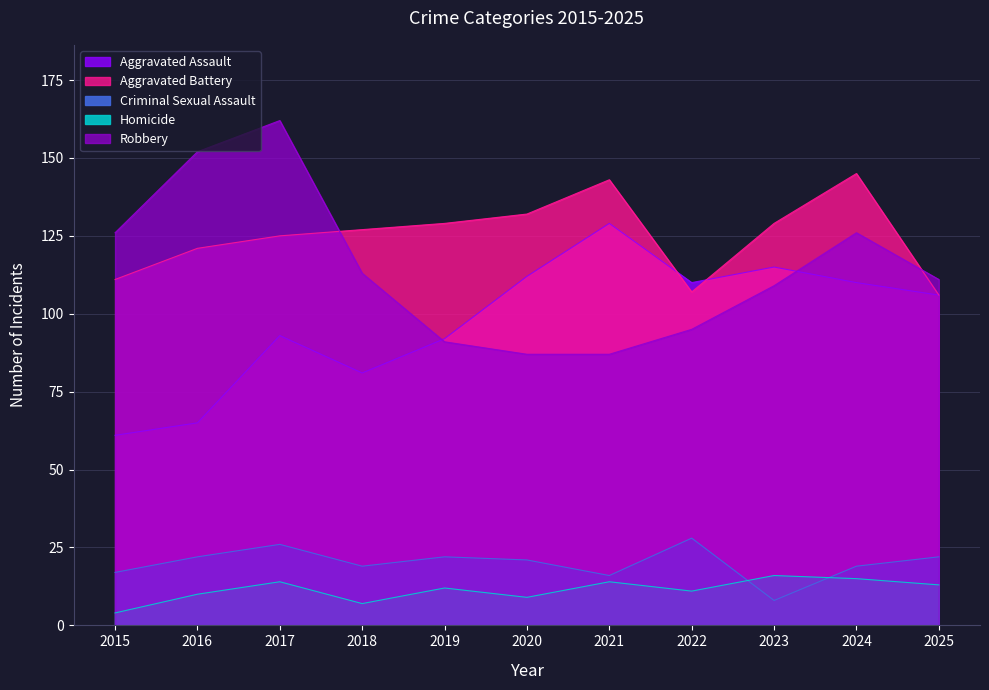

What is the greatest value displayed?

162